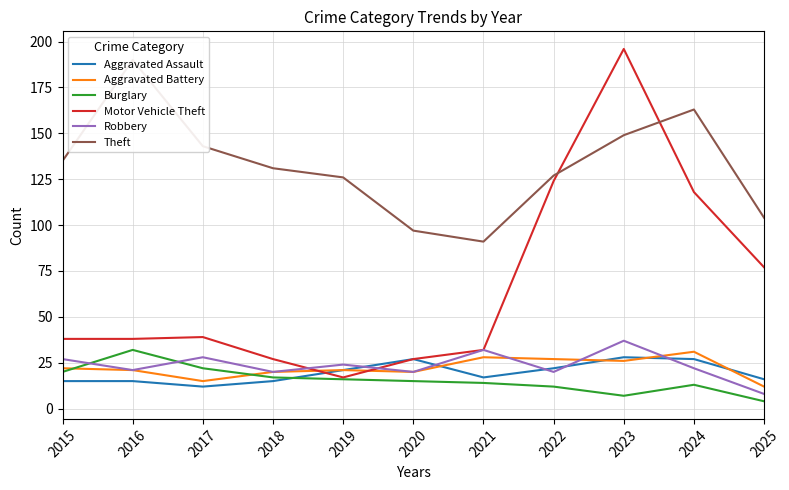

What value does the Robbery series have at 2021, to the nearest 5?

30